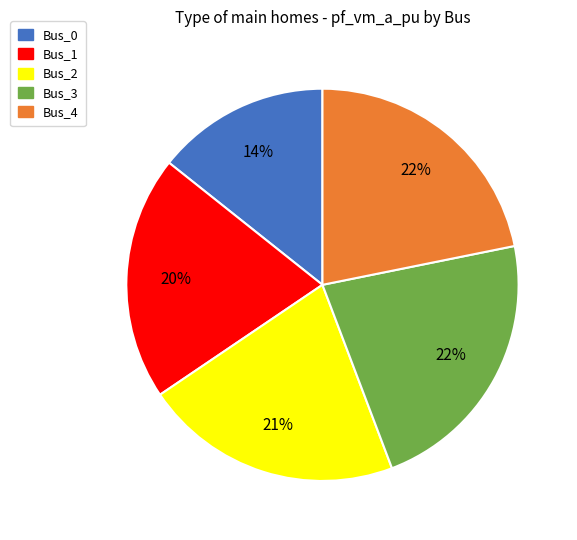

Do Bus_0 and Bus_4 together represent more than half of the pie?

No